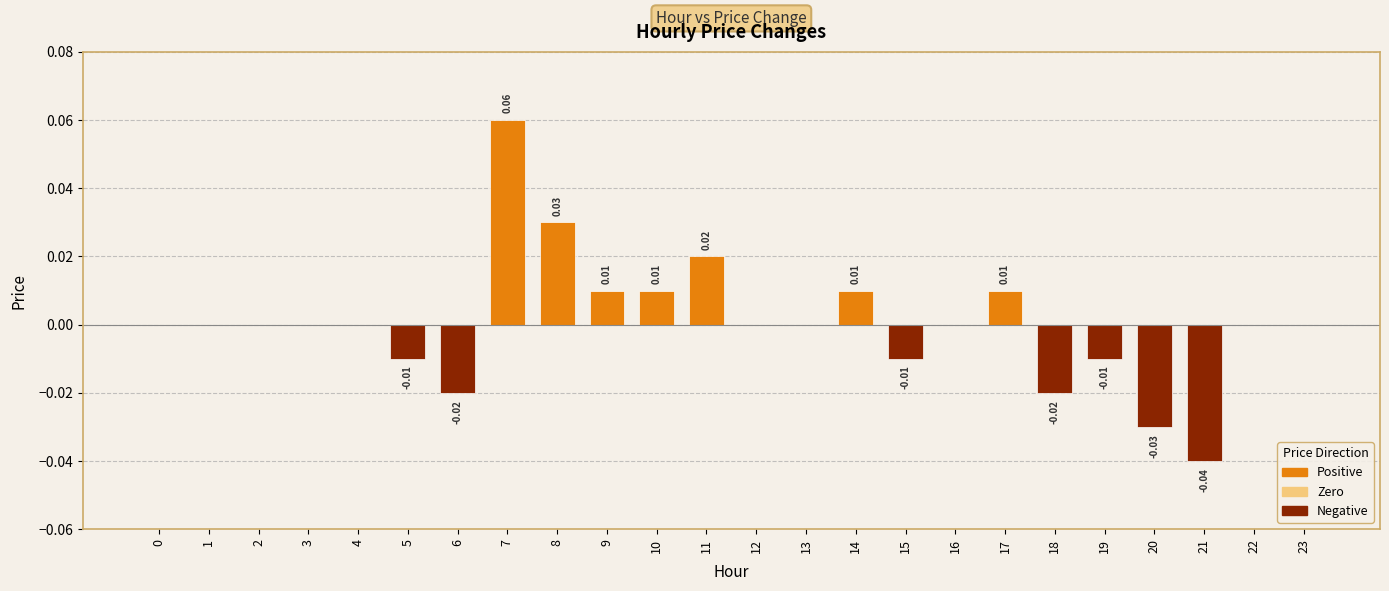

Does the chart contain stacked bars?

No